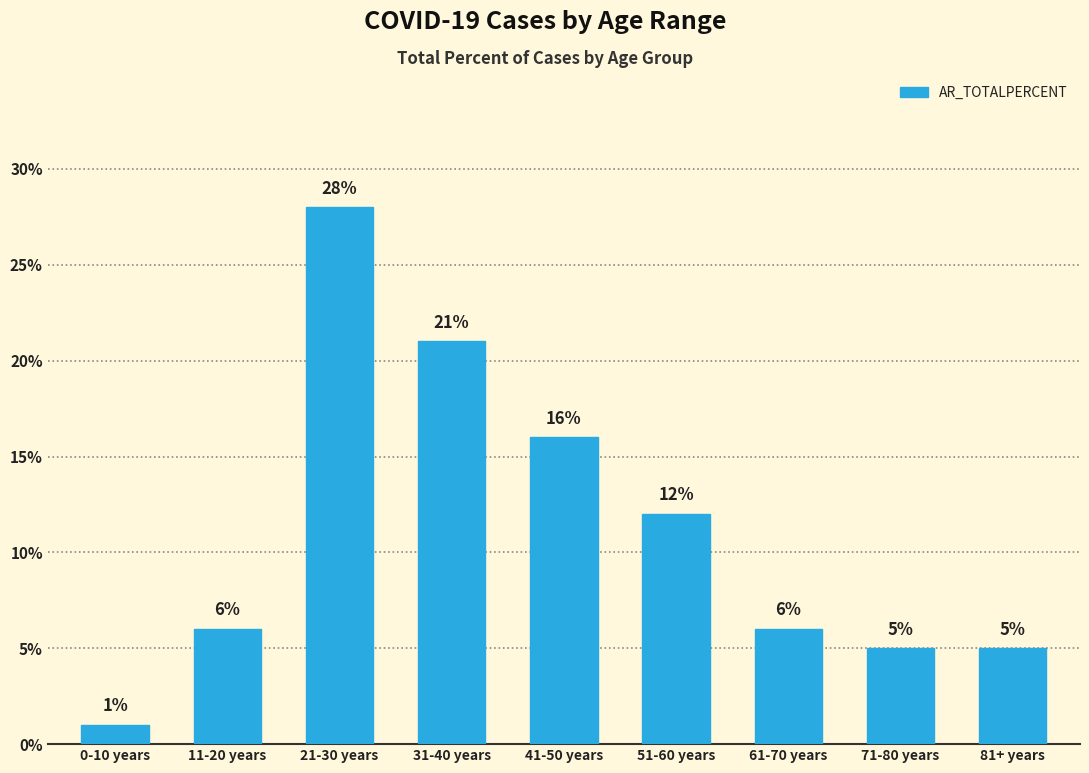

What is the label of the 2nd bar from the right?

71-80 years